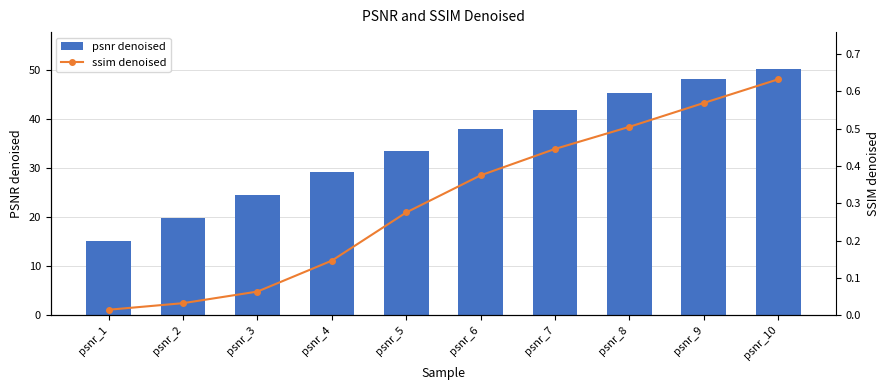

Reading left to right, extract all data points from this chart.

psnr denoised: 15.2	19.7	24.5	29.2	33.4	38.0	41.9	45.2	48.1	50.2
ssim denoised: 0.0	0.0	0.1	0.1	0.3	0.4	0.4	0.5	0.6	0.6